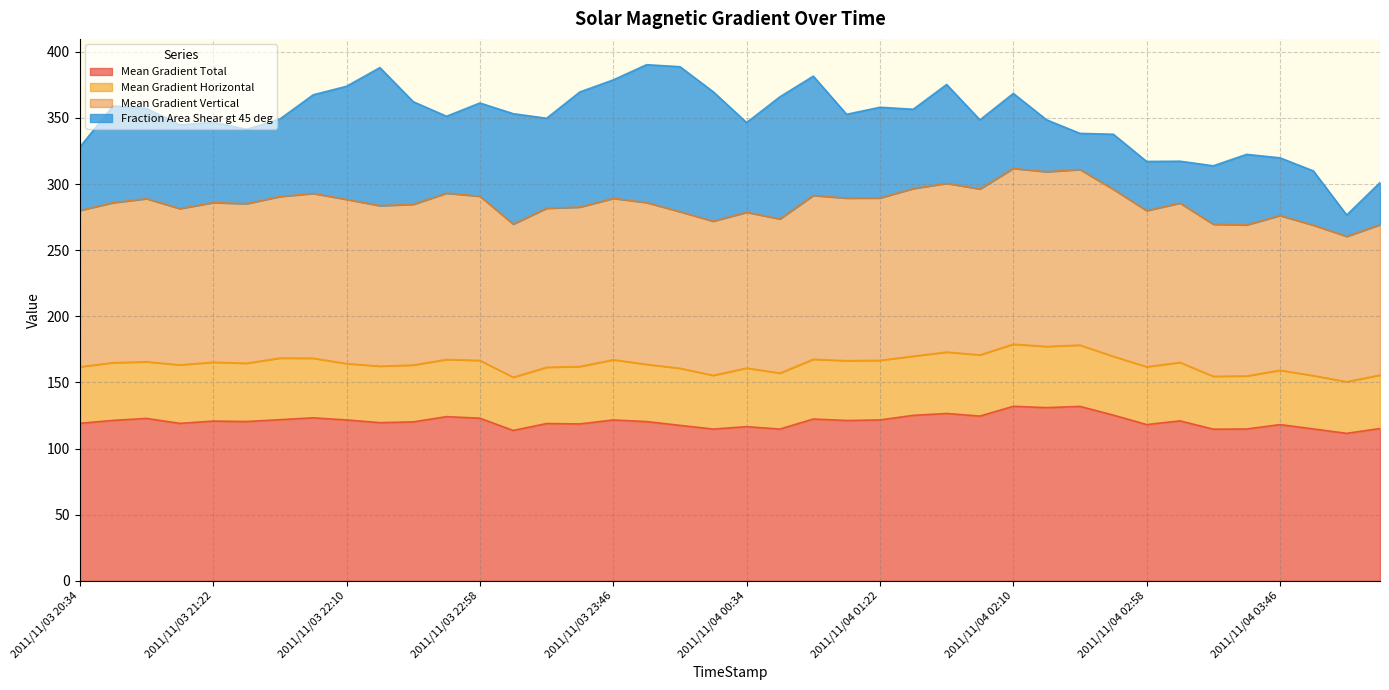

True or false: Mean Gradient Total has a value of 119.1 at 2011/11/03 20:34.

True